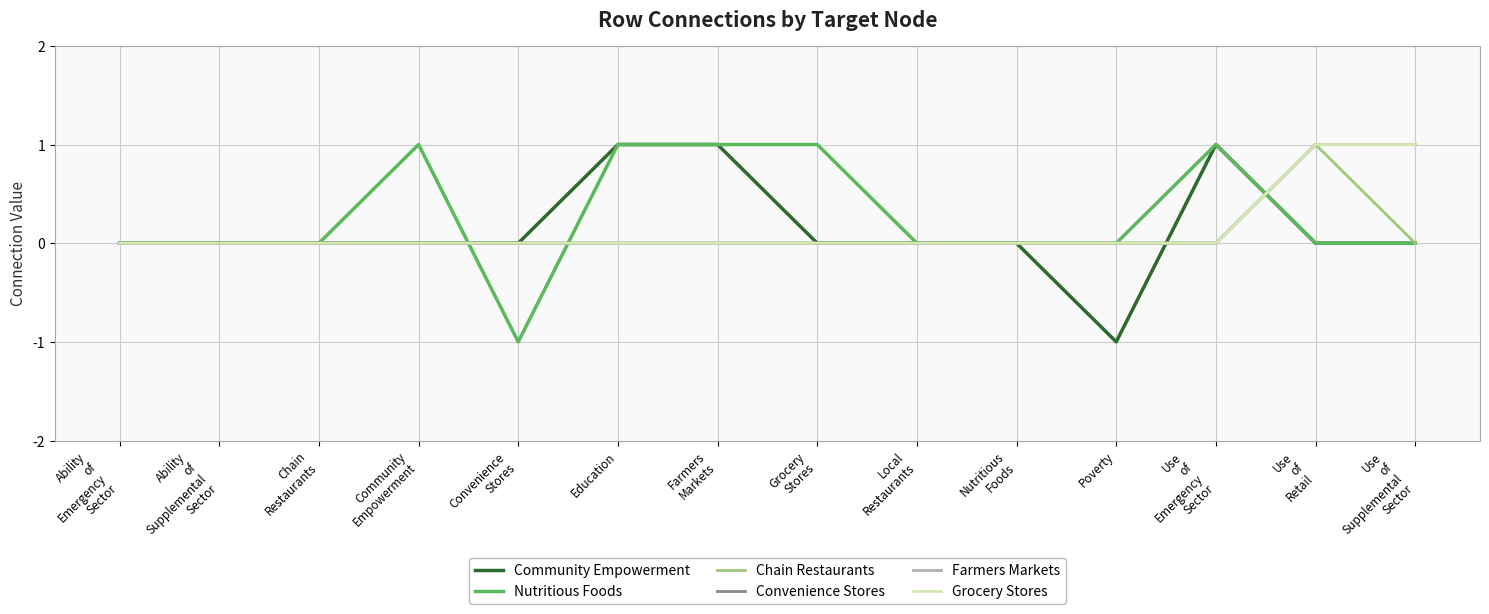

Does the chart have visible grid lines?

Yes